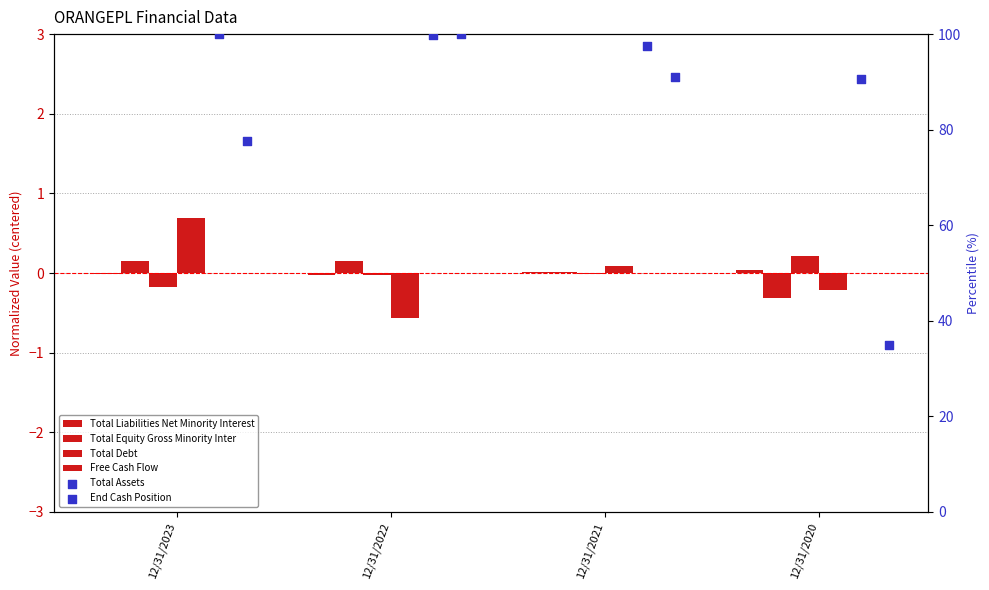

Which series reaches the minimum Y coordinate?

Free Cash Flow